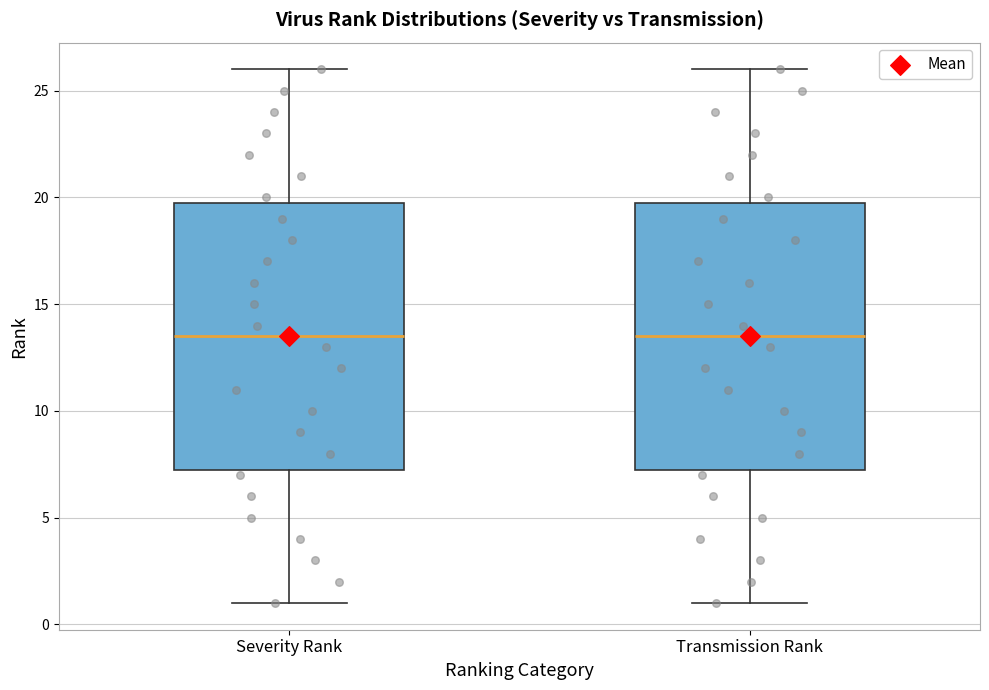

Where does the lower whisker of the box for Severity Rank end on the y-axis? The values are not printed on the chart, so give them approximately, as read against the axis.

1.0